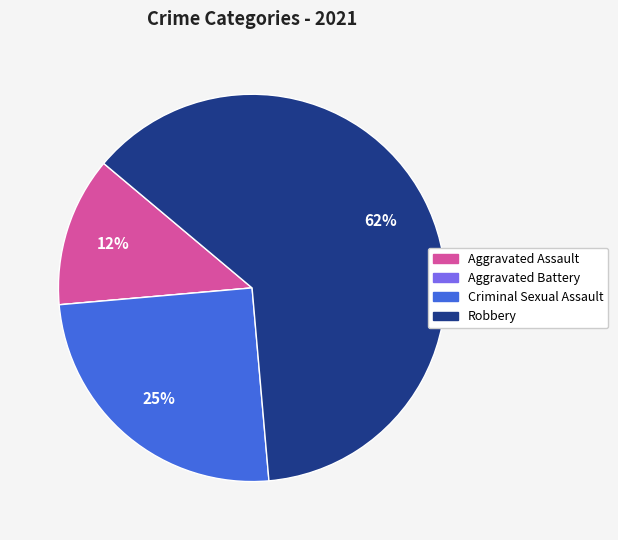

Between Aggravated Assault and Robbery, which is larger?

Robbery